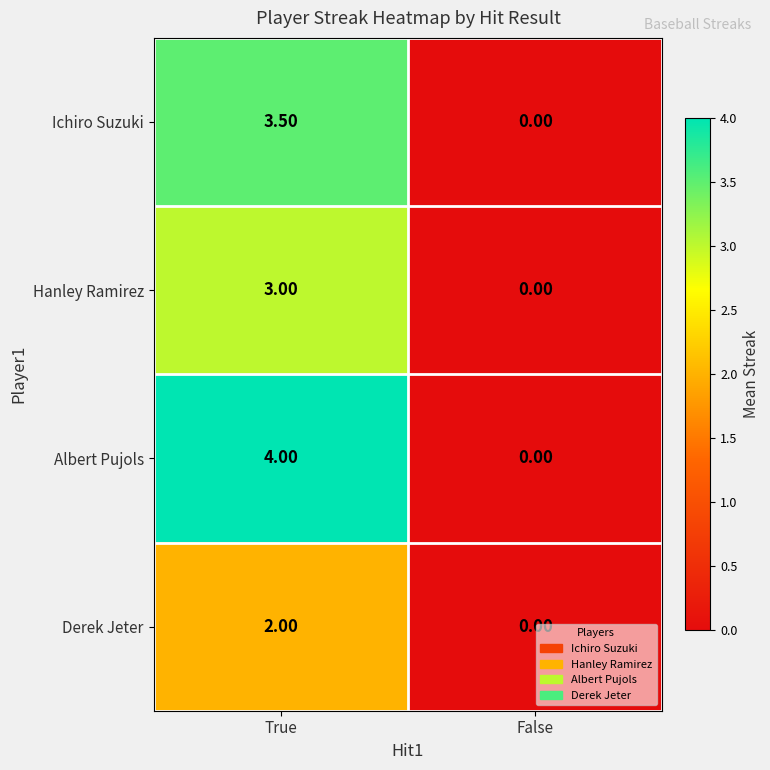

What is the difference between the Albert Pujols values at True and False?

4.0